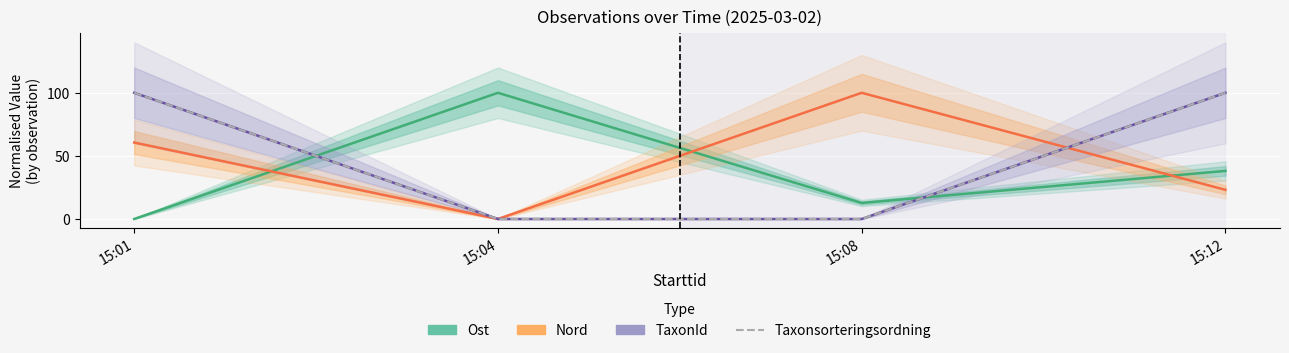

How many lines are shown in the chart?

4